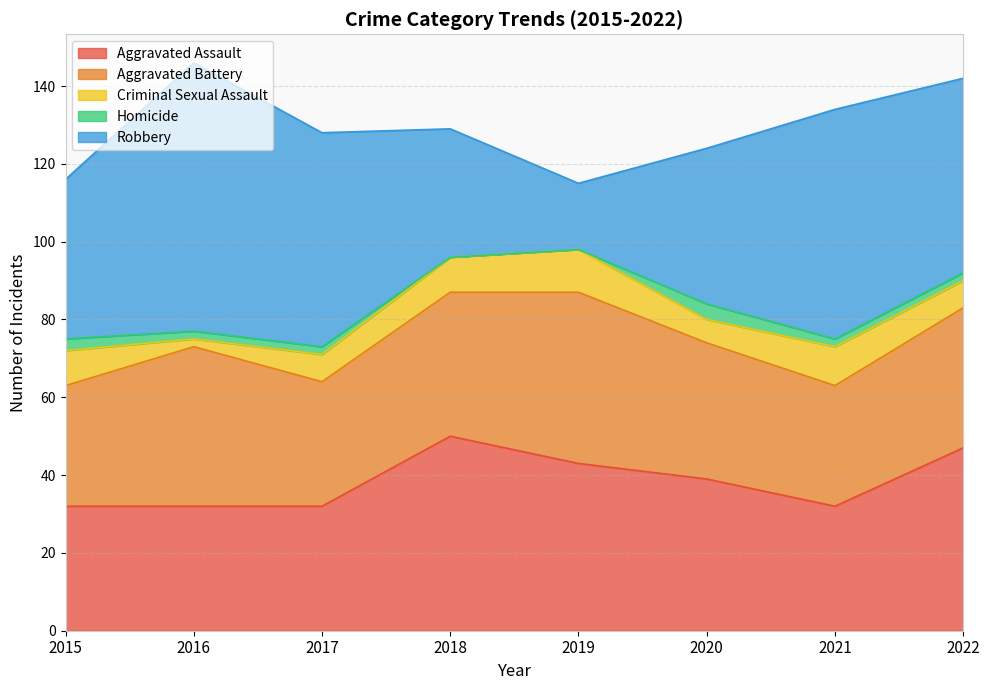

Rank the series by their maximum value, from lowest to highest.

Homicide, Criminal Sexual Assault, Aggravated Battery, Aggravated Assault, Robbery